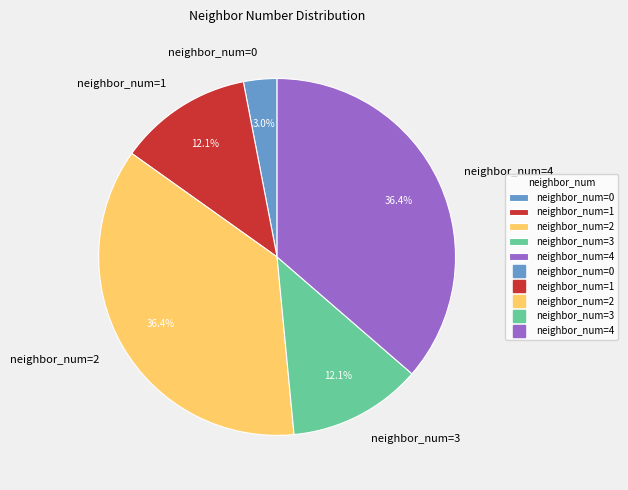

Combined, do neighbor_num=4 and neighbor_num=1 account for over 50%?

No